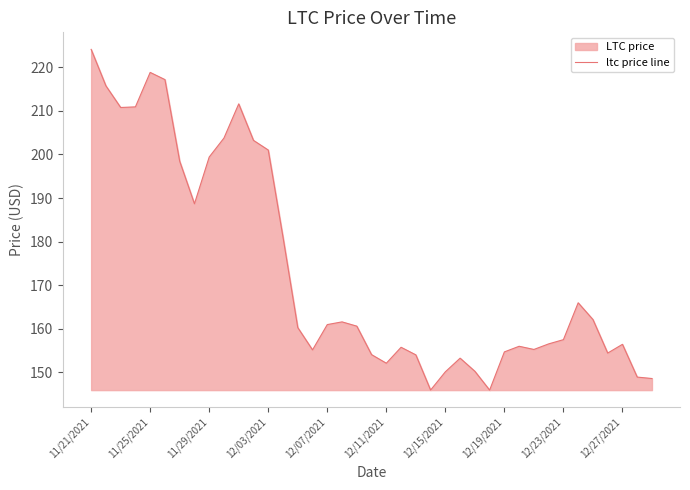

What is the difference between the maximum and minimum values?

78.2